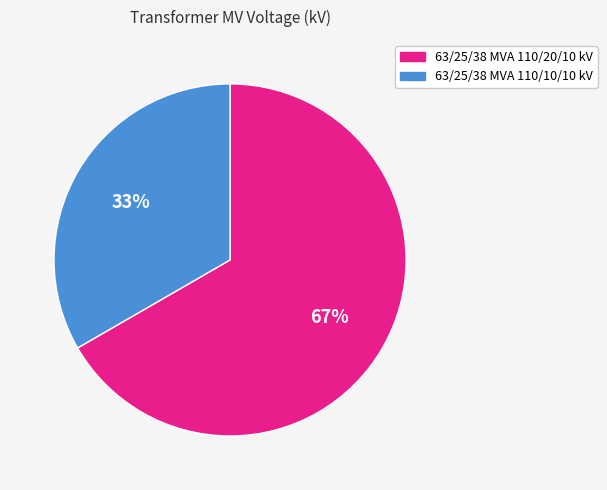

Which category accounts for the majority?

63/25/38 MVA 110/20/10 kV